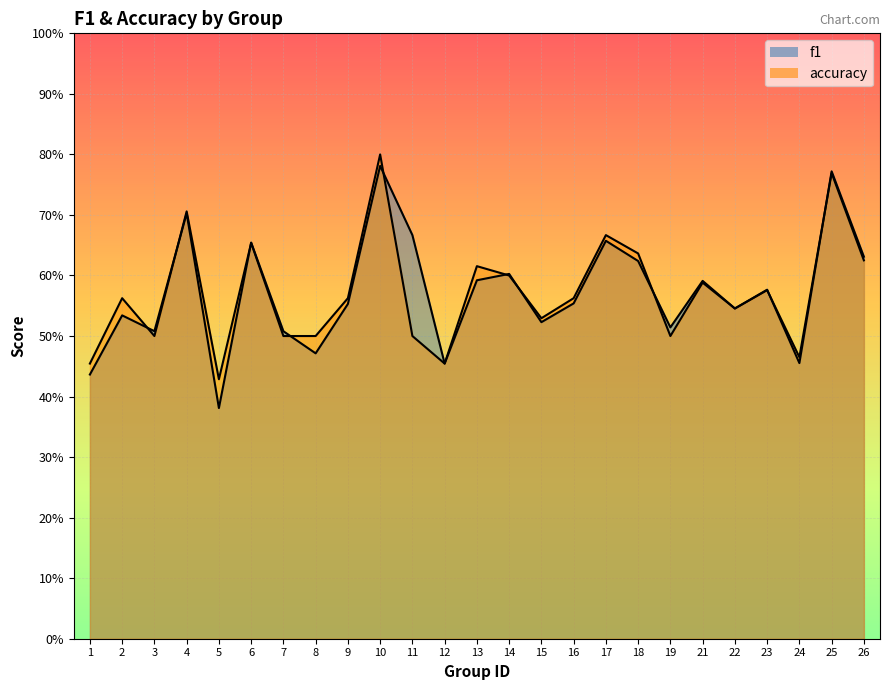

After their last crossing, which series has the higher values: accuracy or f1?

f1